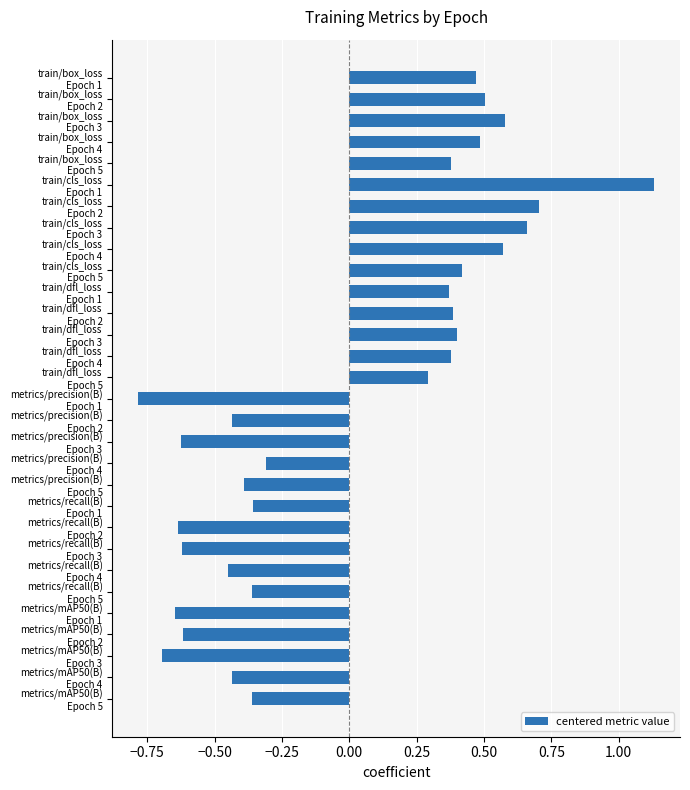

What is the difference between the maximum and minimum values?

1.9